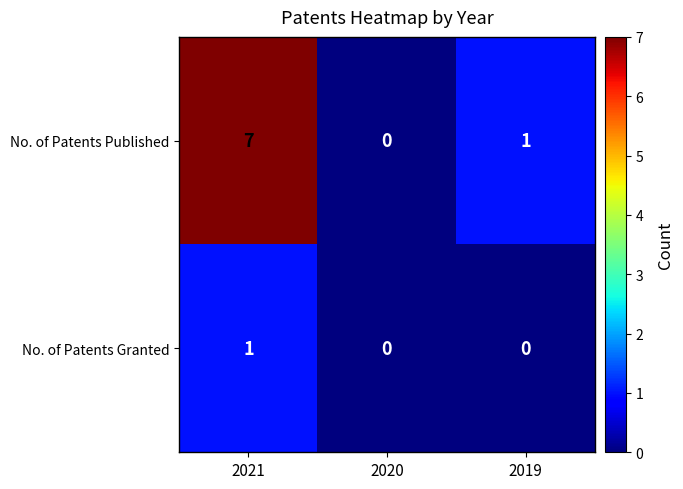

List the series in order of their overall mean, highest first.

No. of Patents Published, No. of Patents Granted